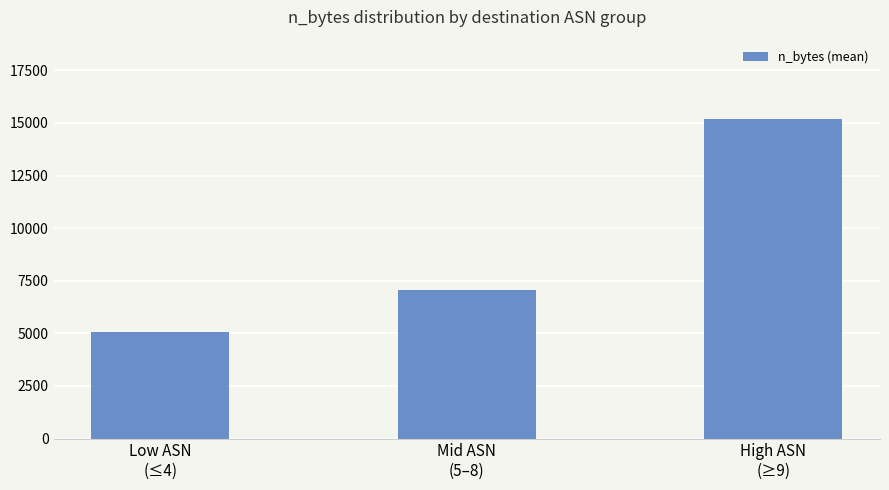

Are the bars horizontal?

No